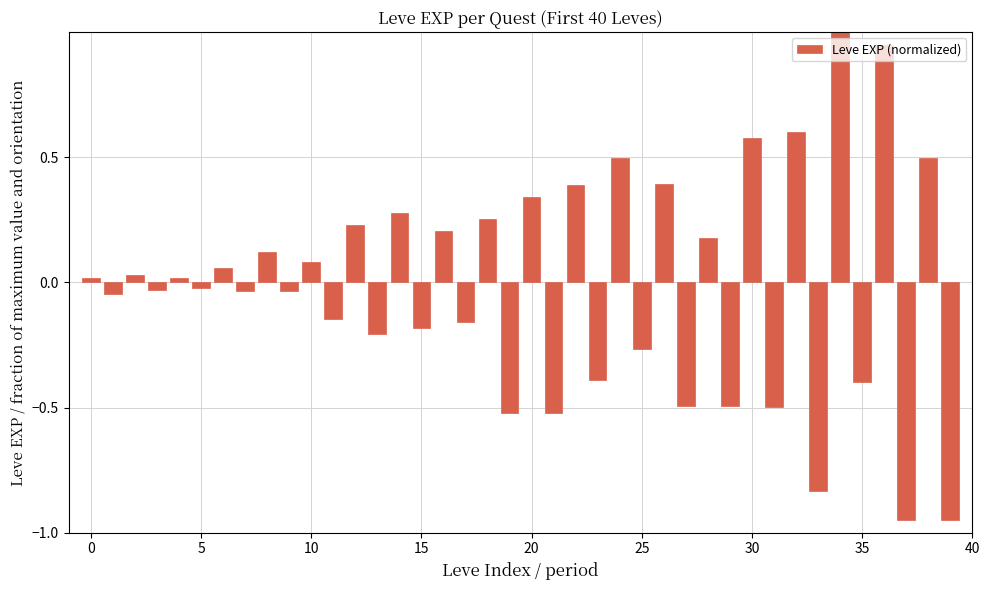

How many values are below zero?

20